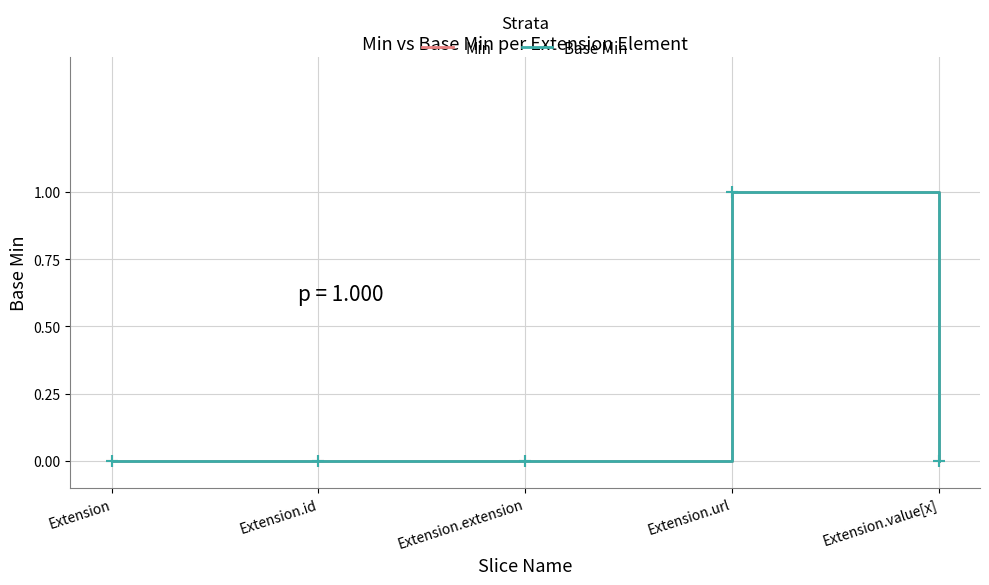

Reading right to left, extract all data points from this chart.

Min: 0	1	0	0	0
Base Min: 0	1	0	0	0